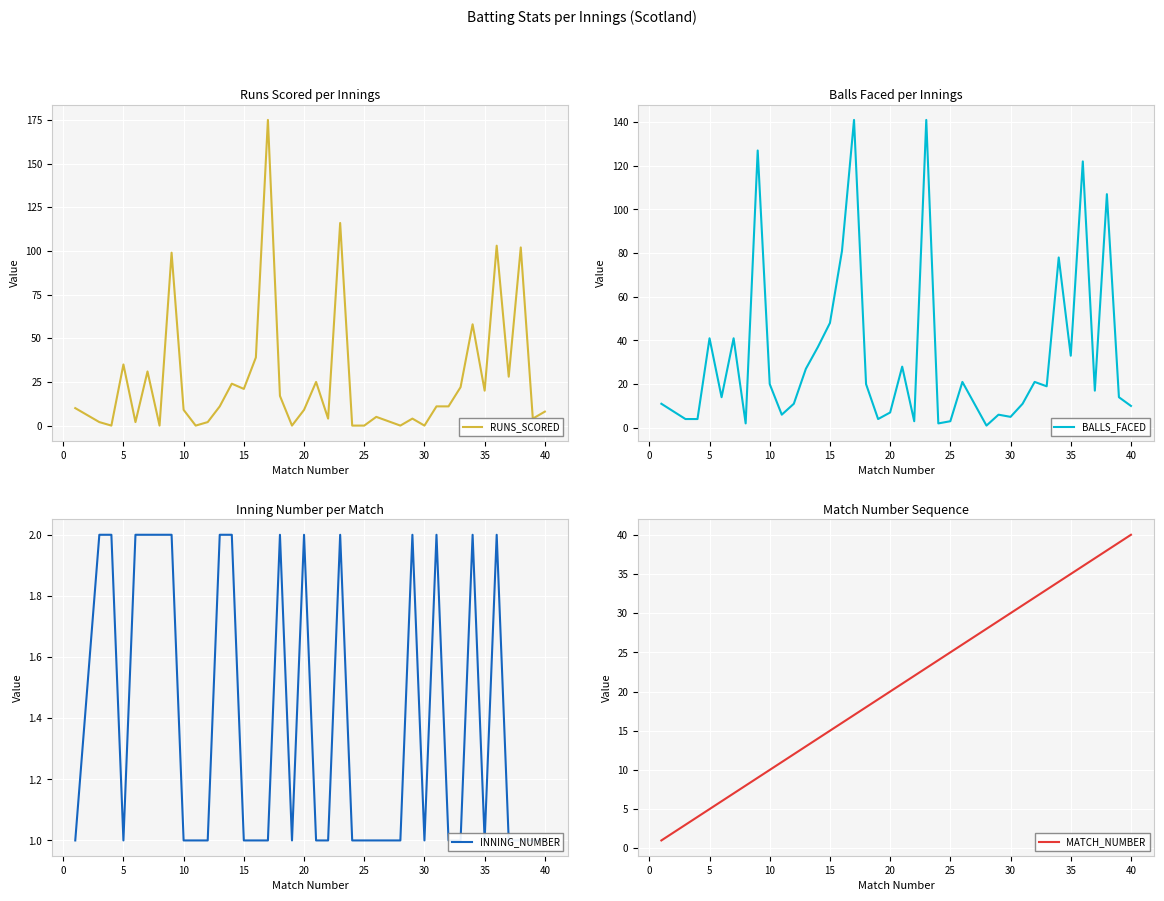

Is it true that RUNS_SCORED equals 20 at 35?

True